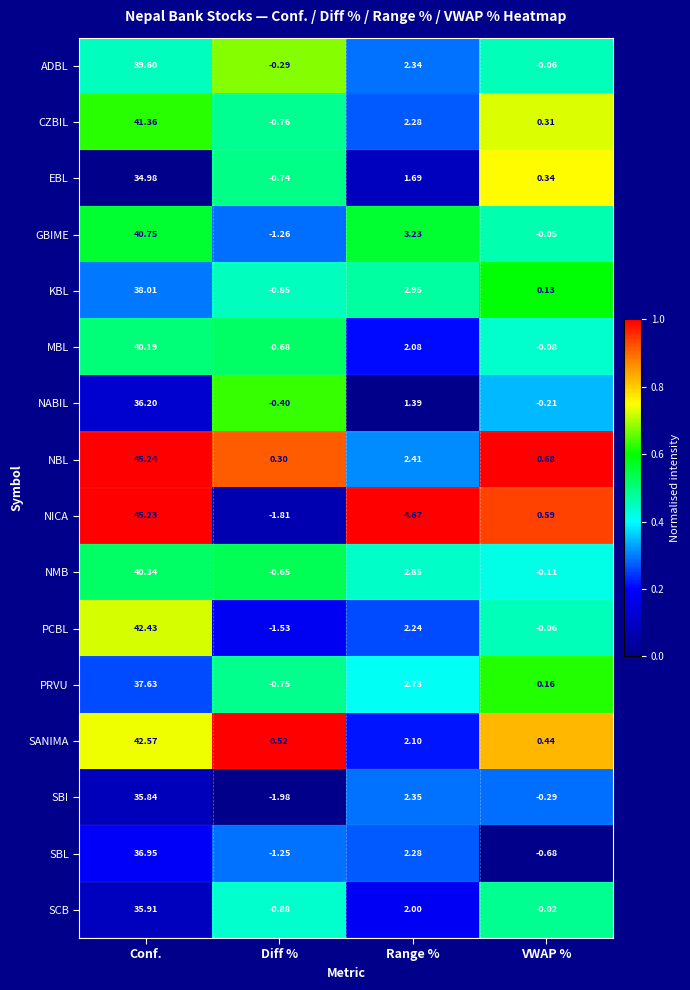

Which series has the largest range (max minus min)?

NICA